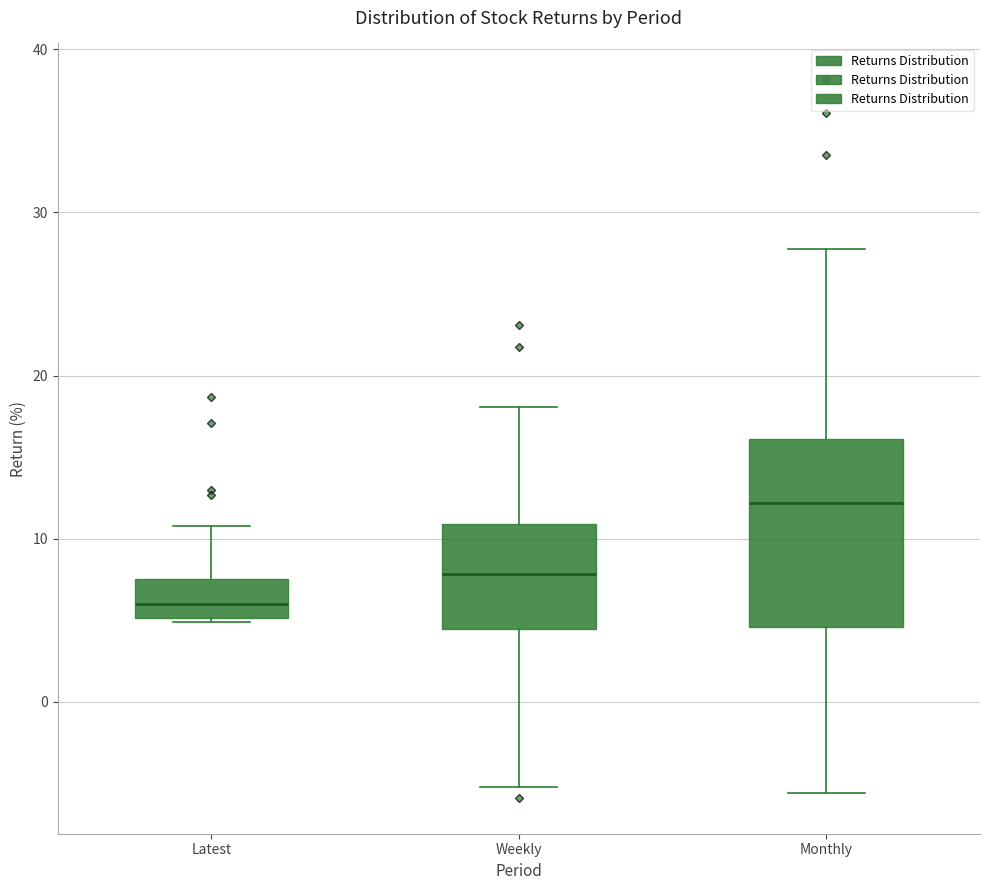

Where is the upper edge of the box for Monthly on the y-axis? The values are not printed on the chart, so give them approximately, as read against the axis.

16